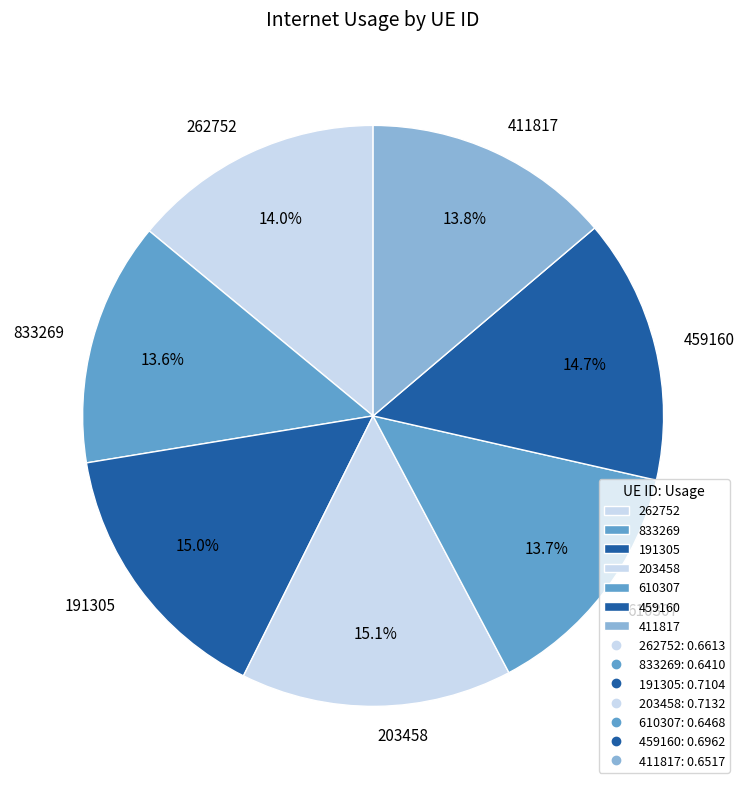

Does 411817 represent more than half of the total?

No